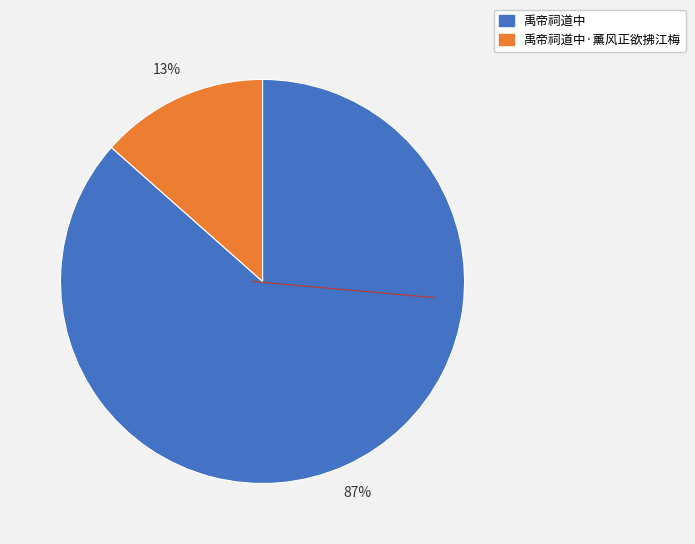

Is there any slice that represents more than half of the pie?

Yes